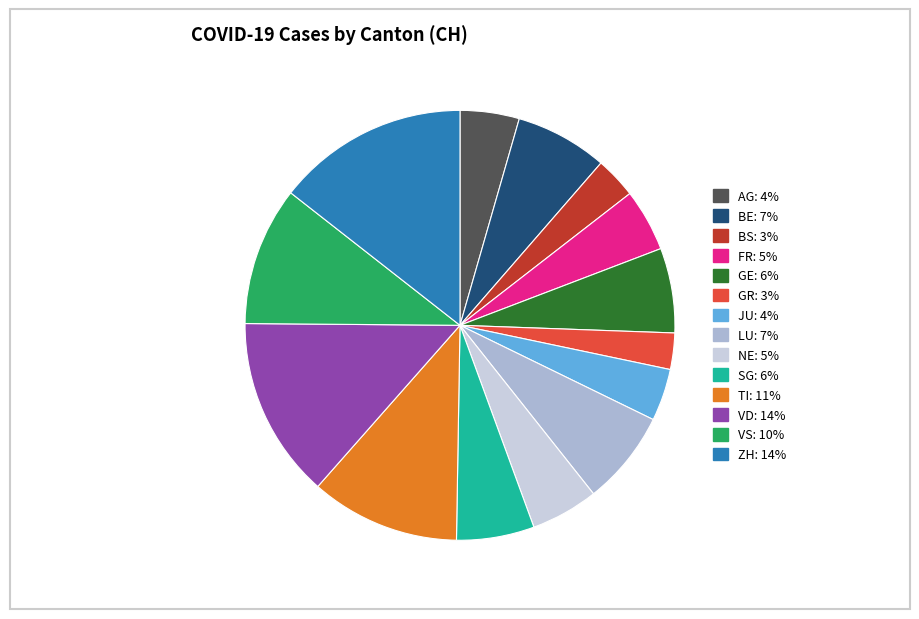

Is the sum of ZH and LU greater than half?

No